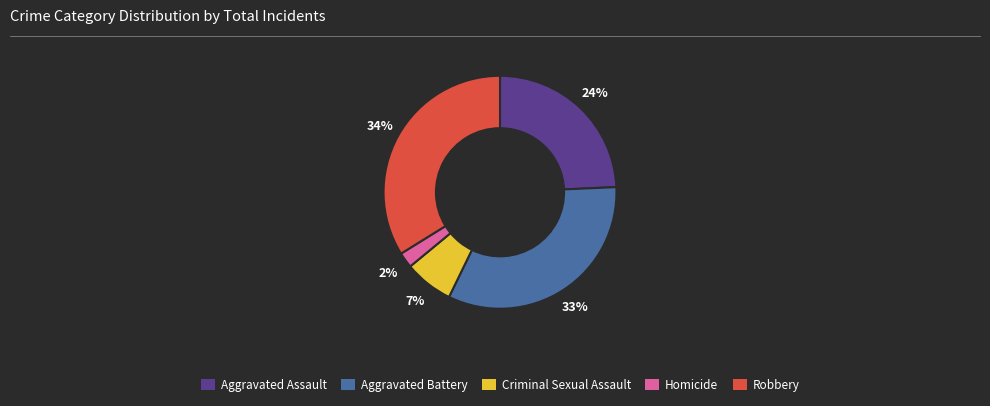

To the nearest percent, what is the difference between the Criminal Sexual Assault and Aggravated Battery slice percentages?

26%